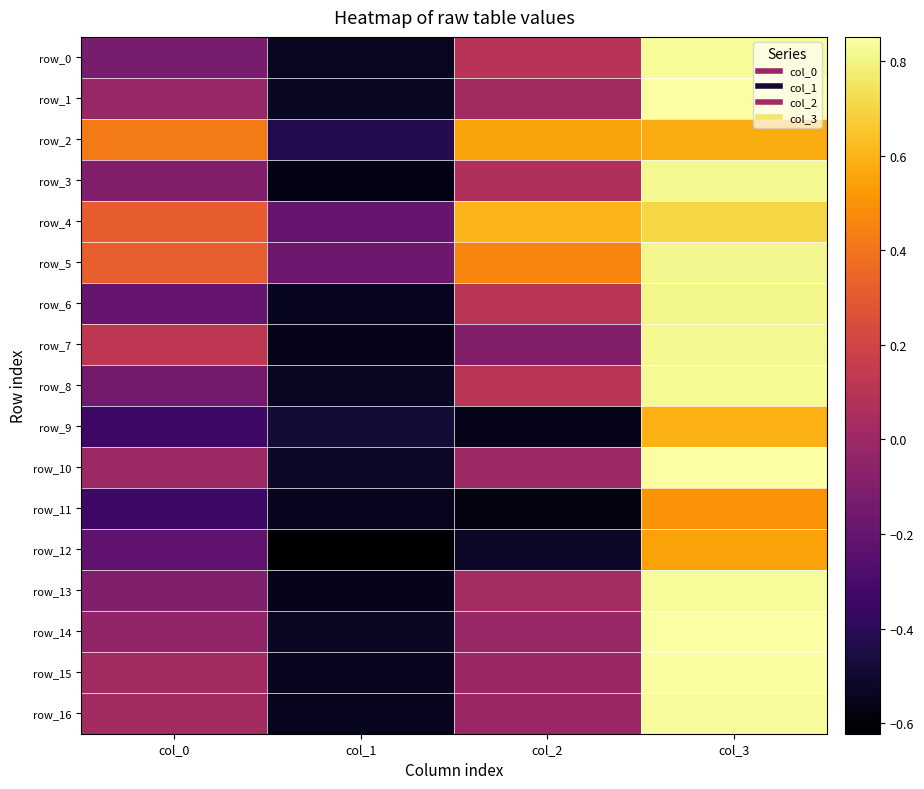

Reading left to right, what are all the values shown in this chart?

row_0: -0.1	-0.5	0.1	0.8
row_1: -0.0	-0.5	0.0	0.9
row_2: 0.4	-0.4	0.6	0.6
row_3: -0.1	-0.6	0.1	0.8
row_4: 0.3	-0.2	0.6	0.7
row_5: 0.3	-0.2	0.5	0.8
row_6: -0.2	-0.5	0.1	0.8
row_7: 0.1	-0.6	-0.1	0.8
row_8: -0.1	-0.5	0.1	0.8
row_9: -0.3	-0.5	-0.6	0.6
row_10: 0.0	-0.5	0.0	0.9
row_11: -0.3	-0.5	-0.6	0.5
row_12: -0.2	-0.6	-0.5	0.6
row_13: -0.1	-0.5	0.0	0.8
row_14: -0.0	-0.5	-0.0	0.8
row_15: 0.0	-0.5	-0.0	0.8
row_16: 0.0	-0.5	-0.0	0.8